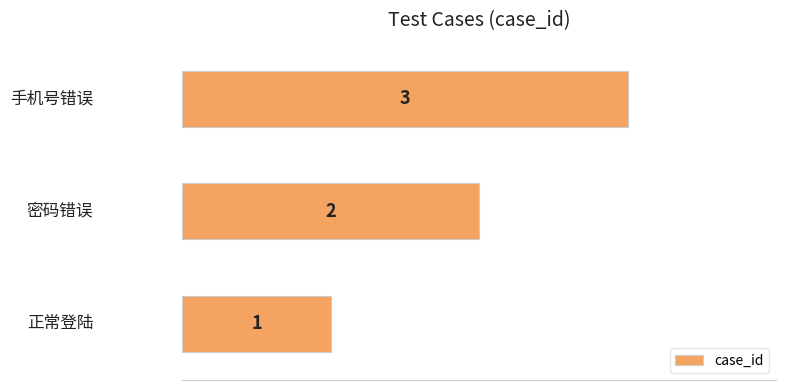

Count the values in the range 1 to 3.

3